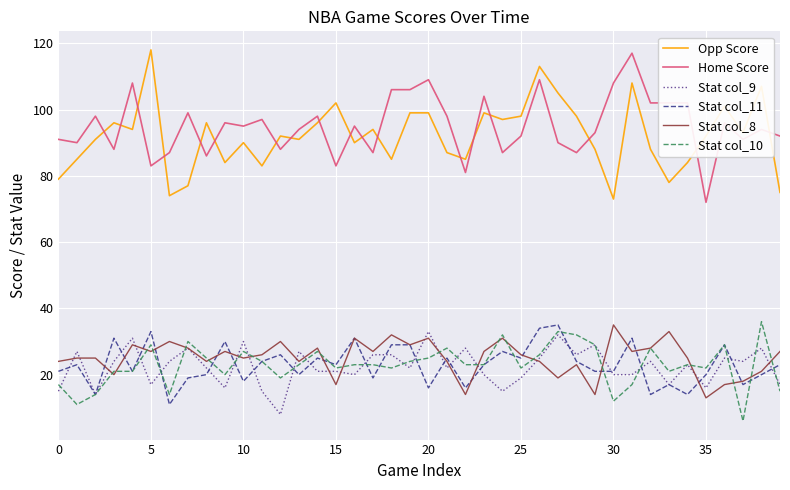

True or false: Opp Score and Stat col_8 intersect in this chart.

False